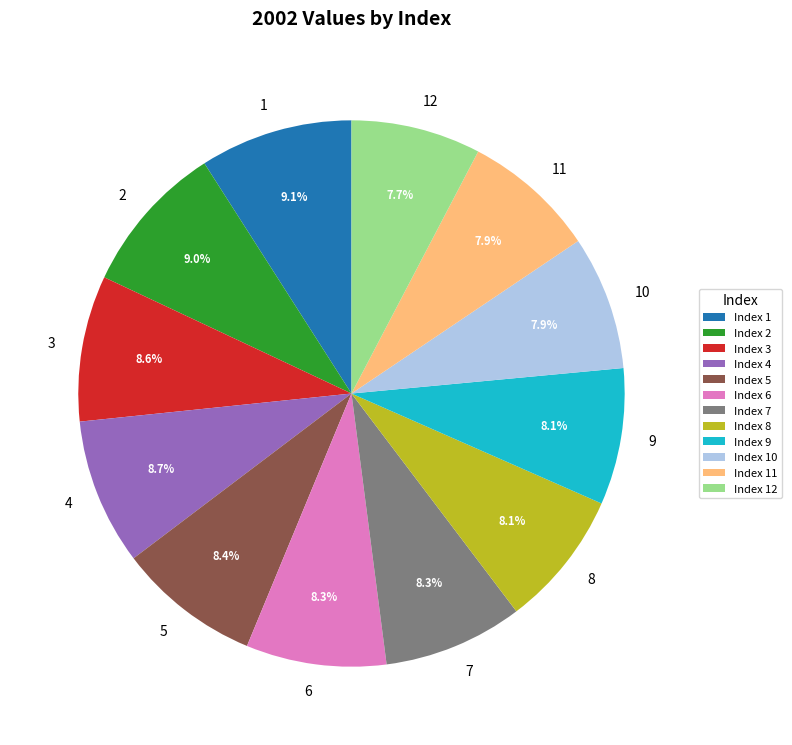

To the nearest percent, what percentage of the pie is 3?

9%